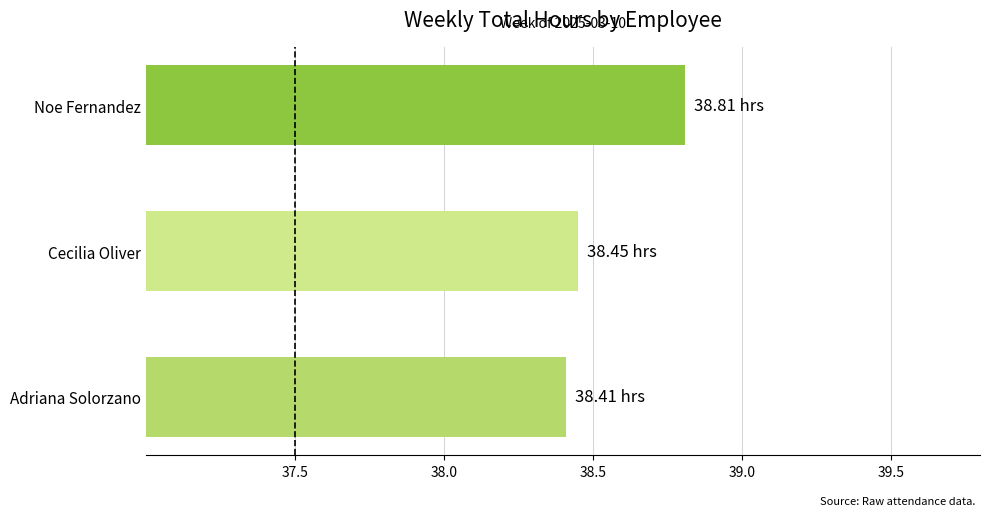

Approximately how many times larger is the value at Adriana Solorzano compared to Cecilia Oliver?

1.0